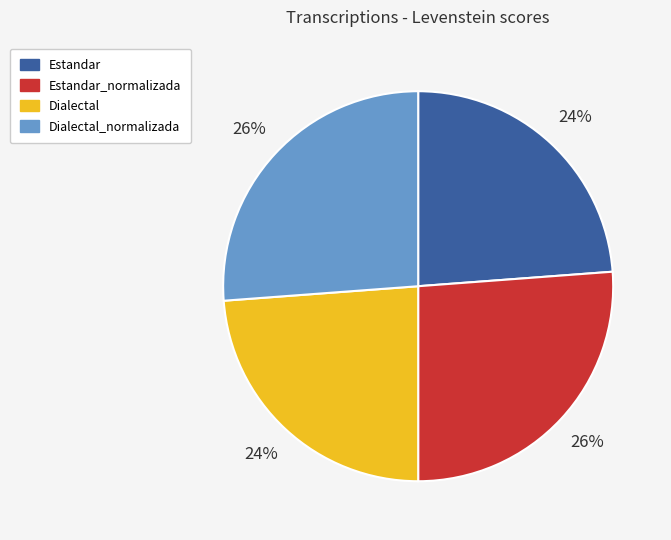

Does Estandar represent more than half of the total?

No